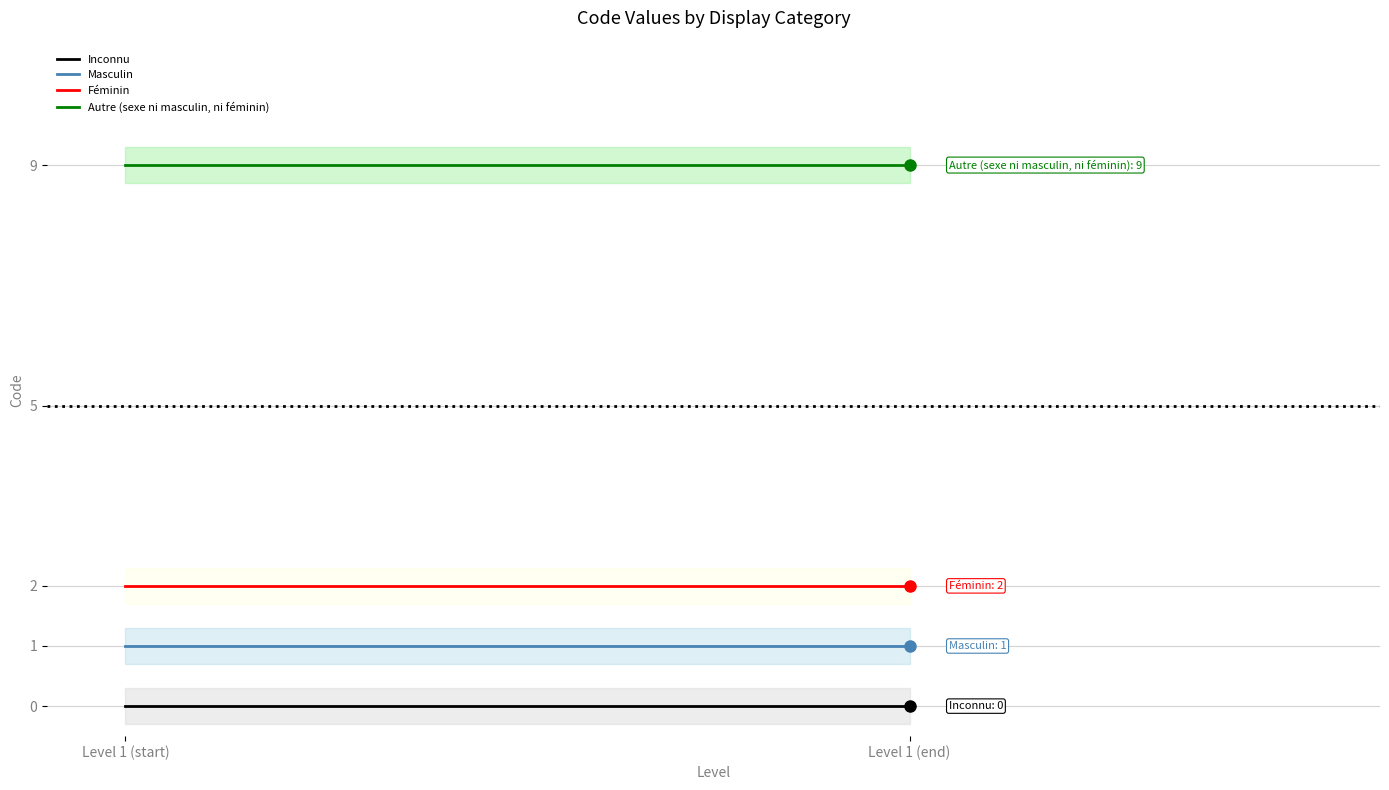

At which category is the sum across all series the highest?

Level 1 (start)